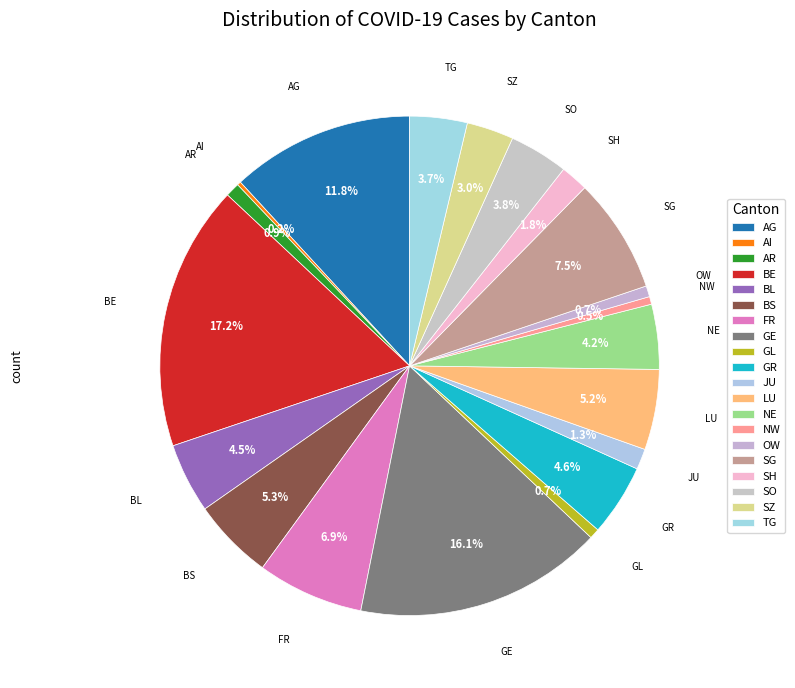

To the nearest percent, what percentage of the pie is TG?

4%